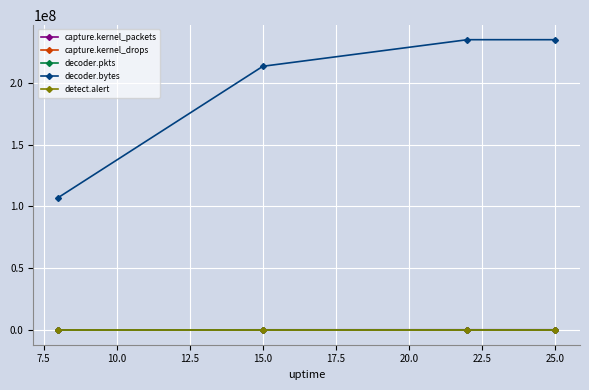

True or false: decoder.pkts has more than 2 points higher than both neighbors.

False